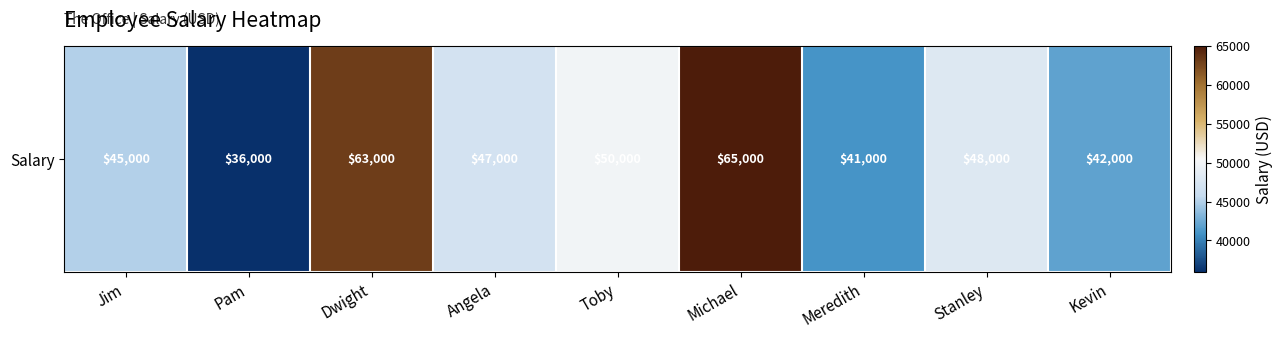

Rank the categories by value from lowest to highest.

Pam, Meredith, Kevin, Jim, Angela, Stanley, Toby, Dwight, Michael